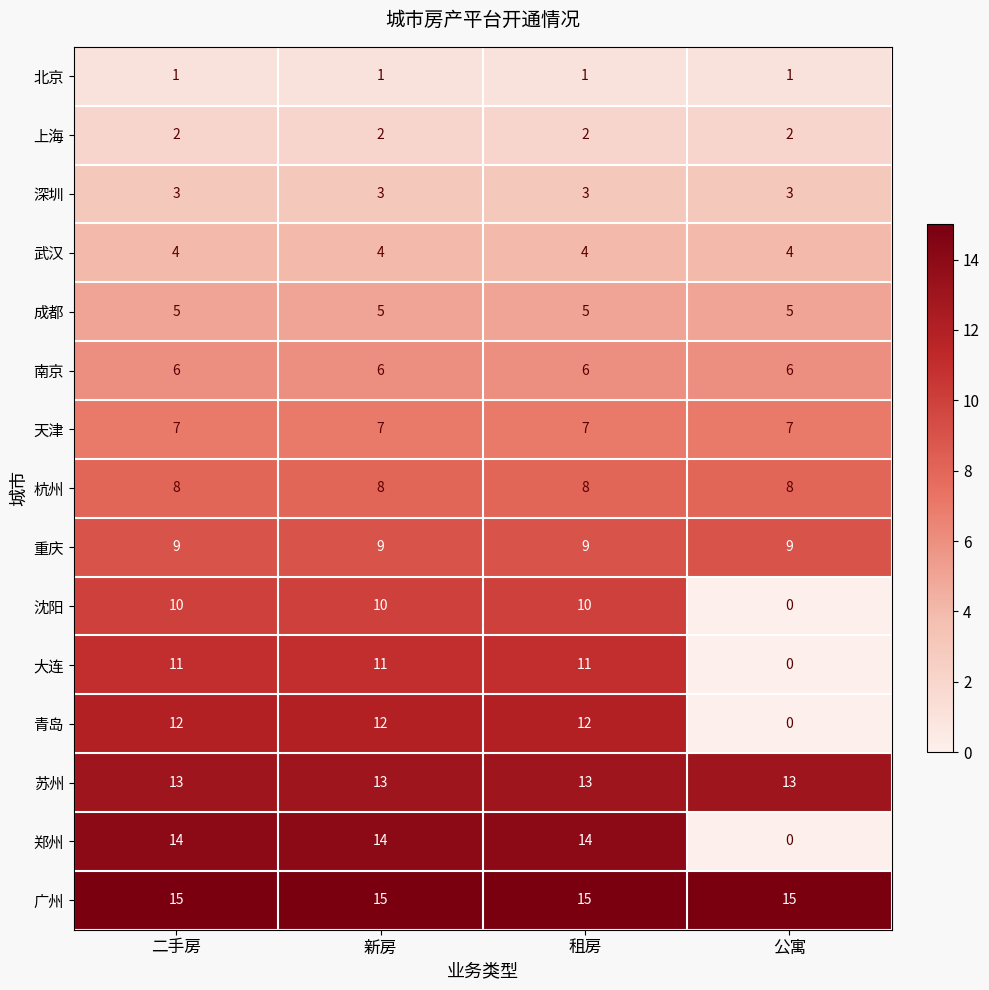

Read the 深圳 value at 公寓.

3